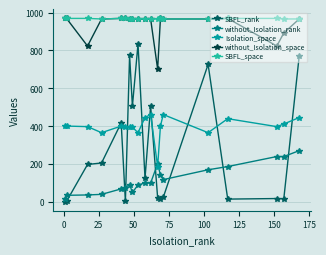

True or false: without_Isolation_space has more than 1 interior local peaks.

True